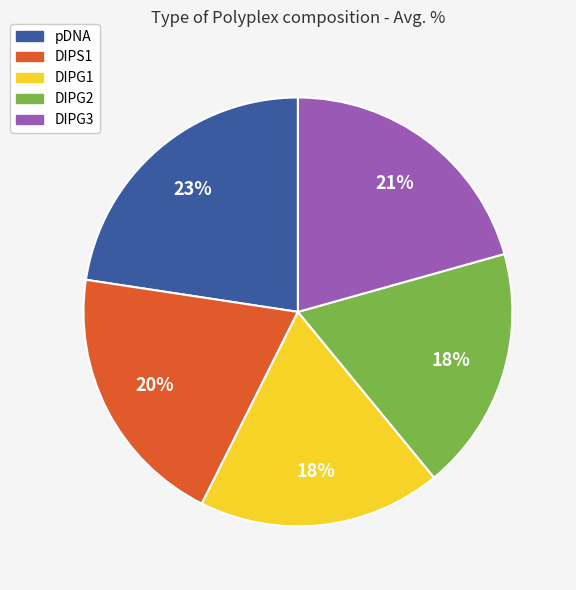

Which category has the biggest portion of the pie?

pDNA